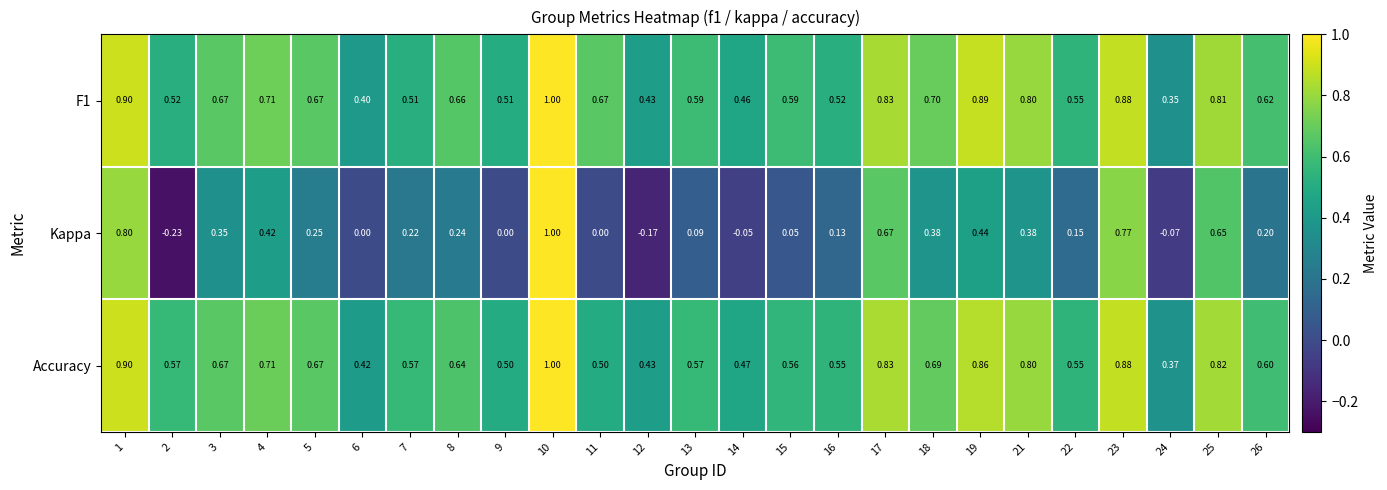

Which series changed the most between 3 and 12?

Kappa